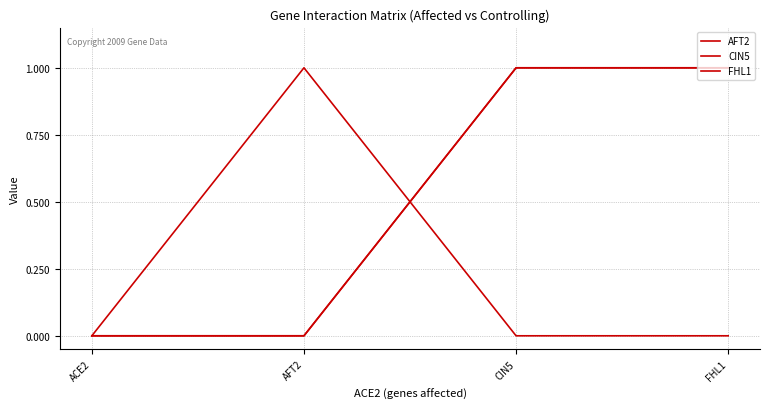

Reading left to right, list all the values displayed in this chart.

AFT2: 0	1	0	0
CIN5: 0	0	1	1
FHL1: 0	0	1	1